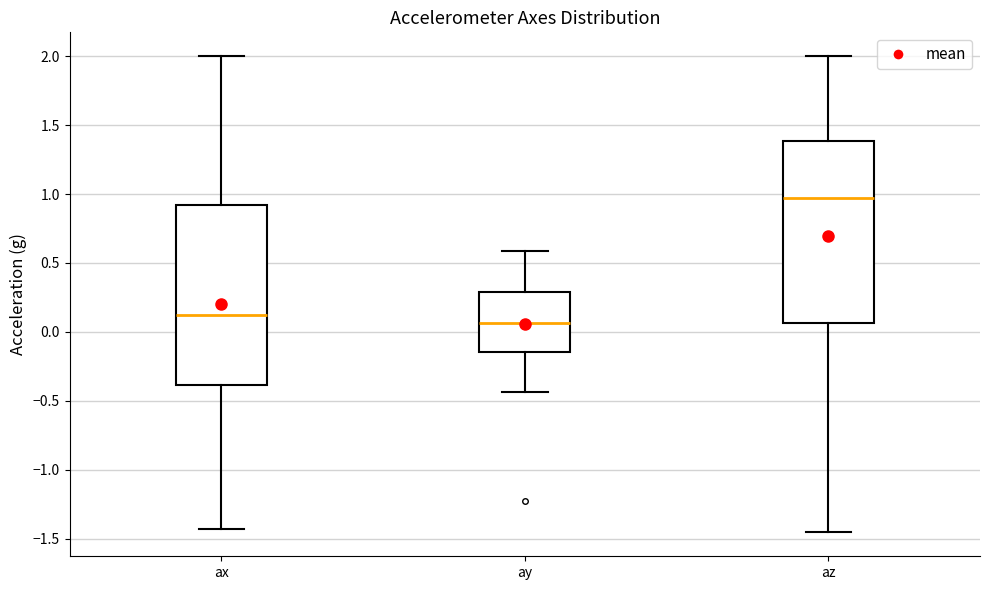

Reading left to right, read every box against the y-axis: the position of its median line, the range the box covers, and the ends of its whiskers. The values are not printed on the chart, so give them approximately, as read against the axis.

ax: median 0.10, box -0.40 to 0.90, whiskers -1.45 to 2.00
ay: median 0.05, box -0.15 to 0.30, whiskers -0.45 to 0.60
az: median 0.95, box 0.05 to 1.40, whiskers -1.45 to 2.00